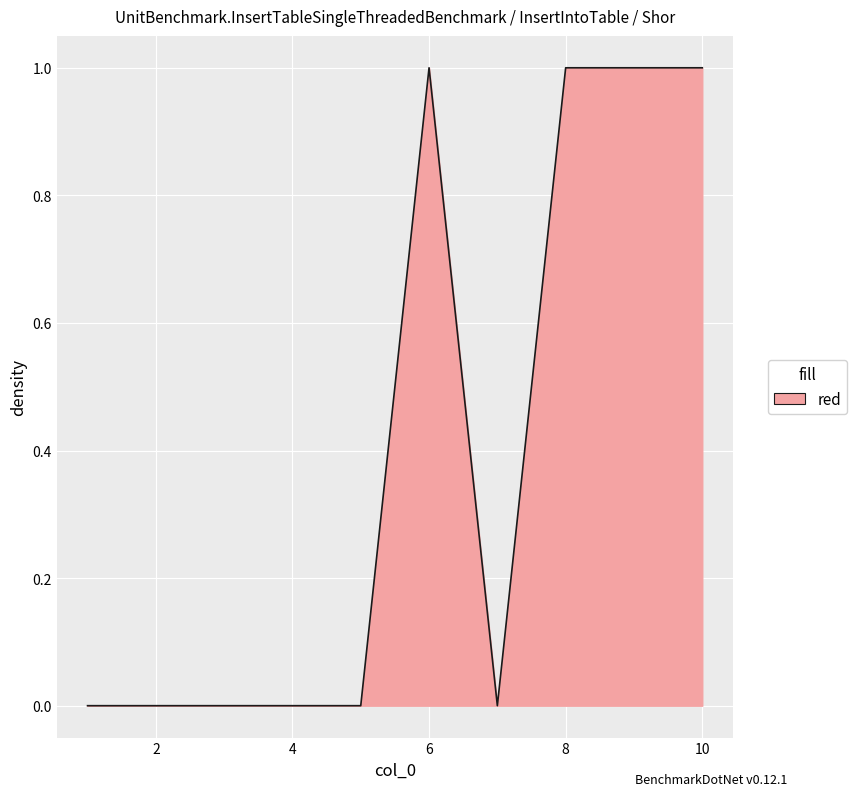

Does the chart have visible grid lines?

Yes